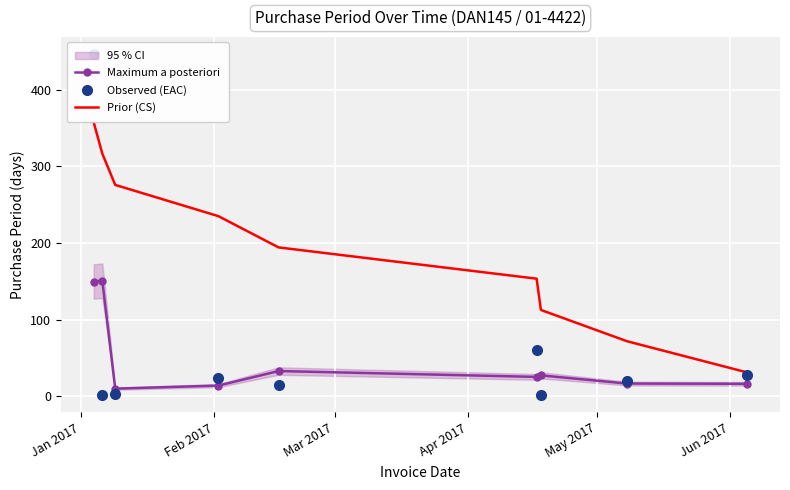

True or false: Prior (CS) and Maximum a posteriori intersect in this chart.

False